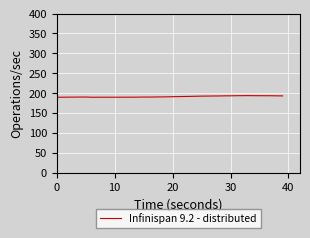

What is the minimum value shown in the chart?

189.6